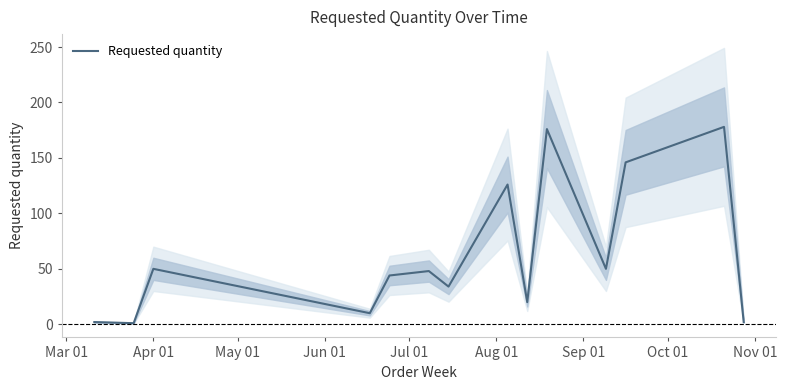

What is the average value?

63